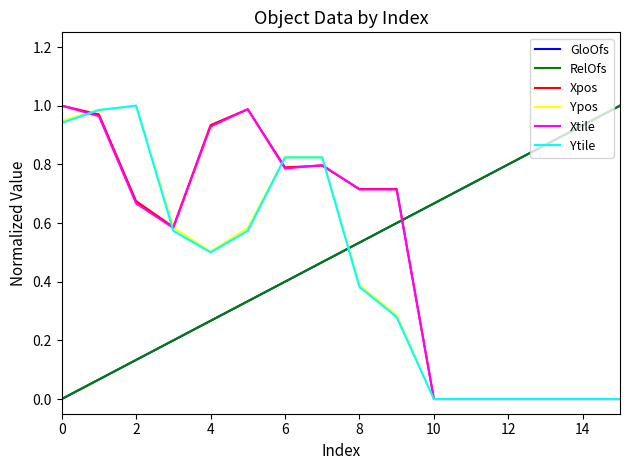

True or false: RelOfs has more than 1 interior local peaks.

False